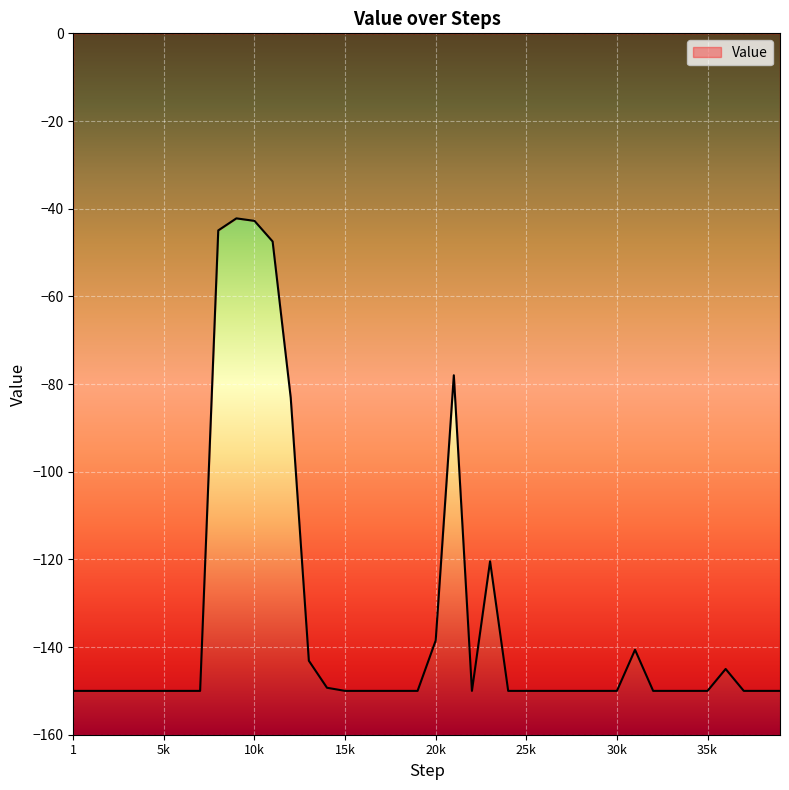

What is the difference between the maximum and minimum values?

107.8